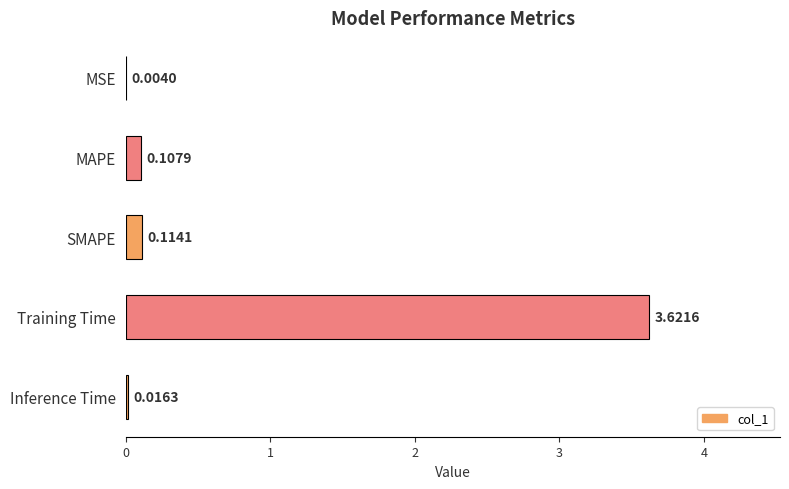

Between Training Time and MAPE, which is larger?

Training Time